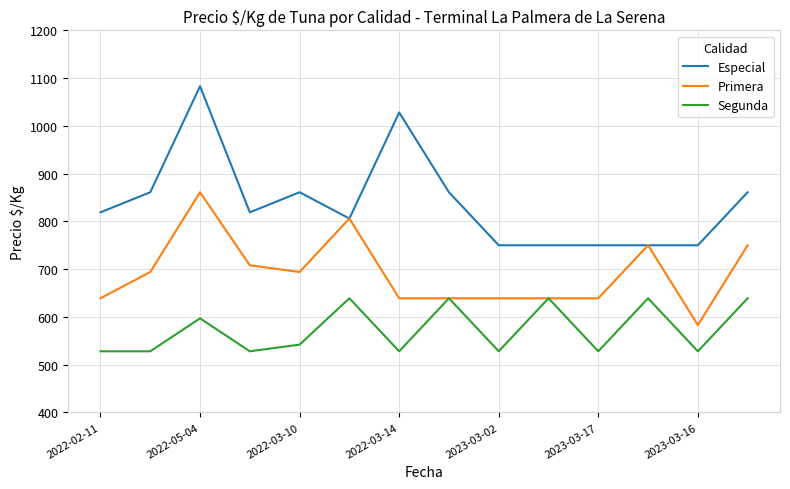

How many Segunda values are between 528 and 639?

14